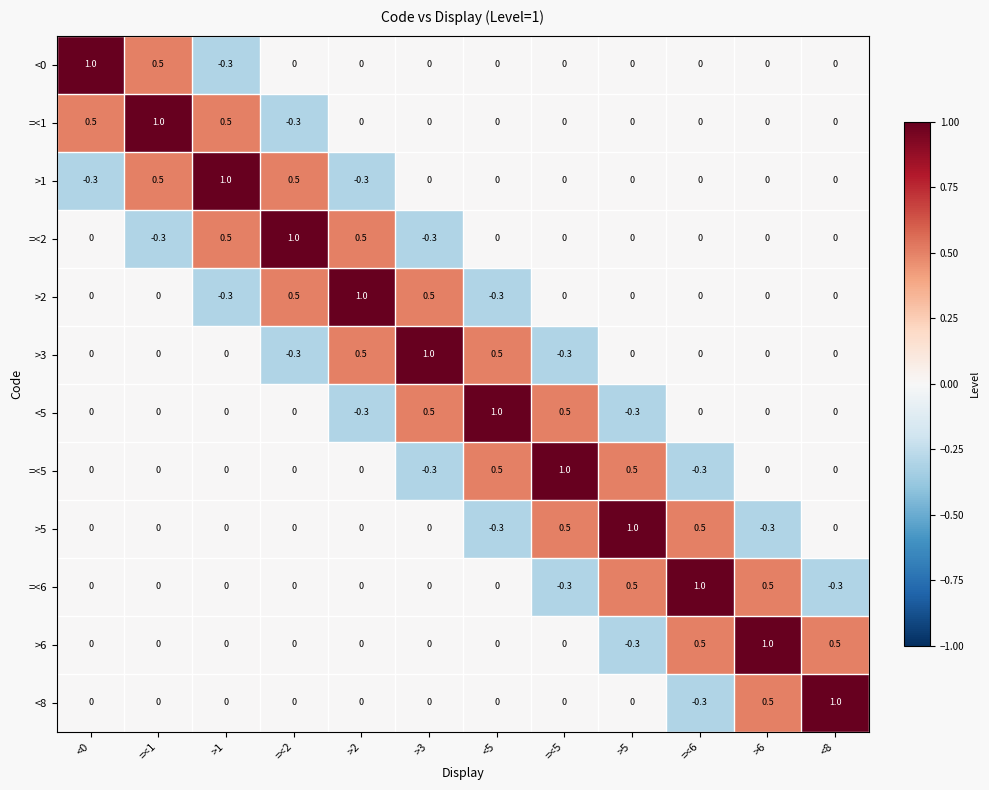

What is the greatest value displayed?

1.0